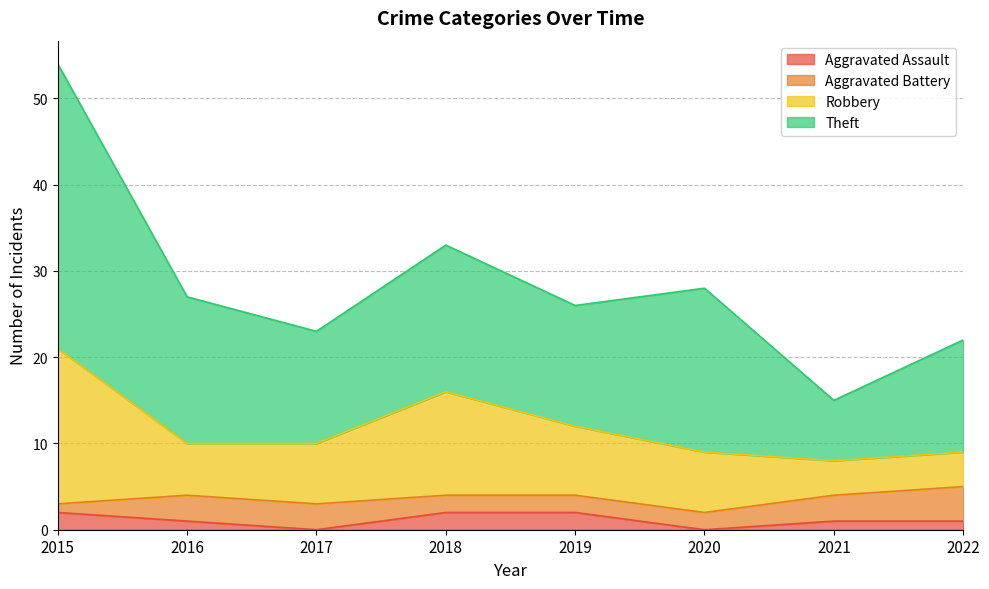

At which category is the sum across all series the highest?

2015